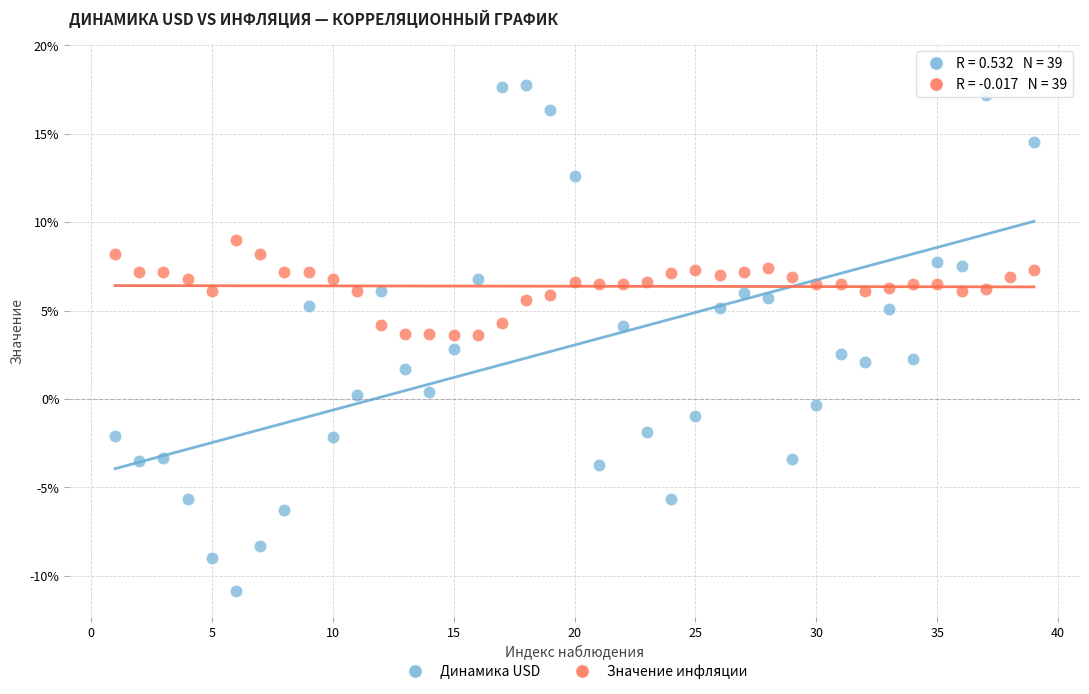

What are all the series names shown in the legend?

Динамика USD, Значение инфляции